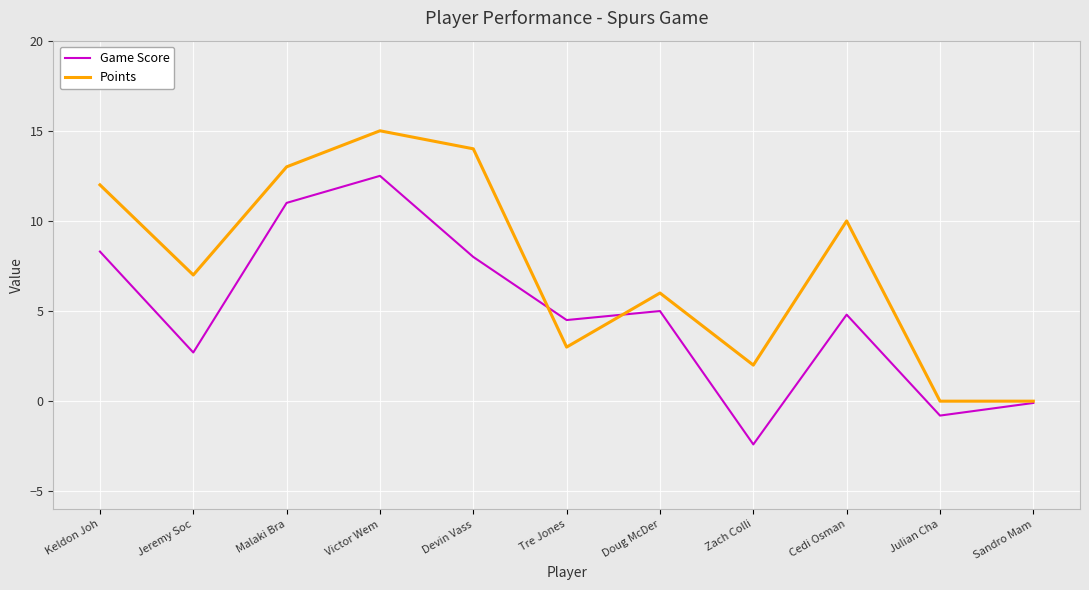

What position from the left is Victor Wem?

4